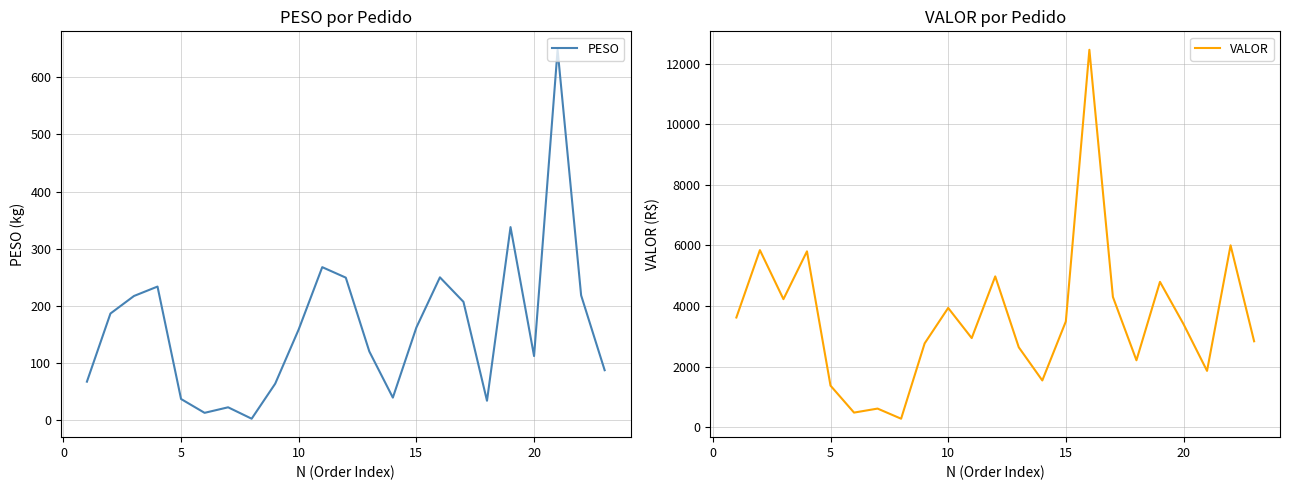

What is the highest value of the PESO series?

648.0